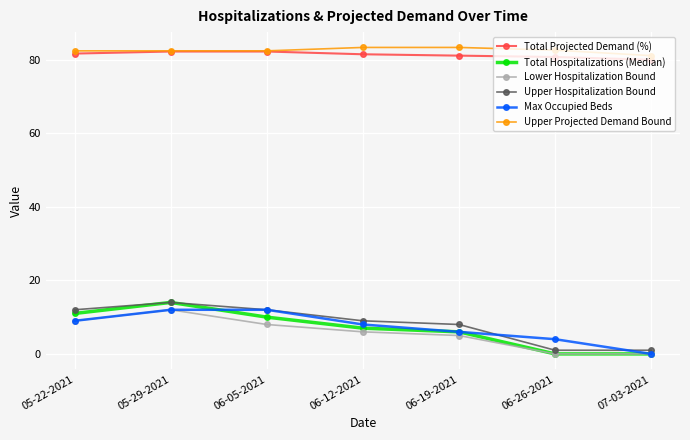

Is it true that Lower Hospitalization Bound equals -8.0 at 07-03-2021?

False